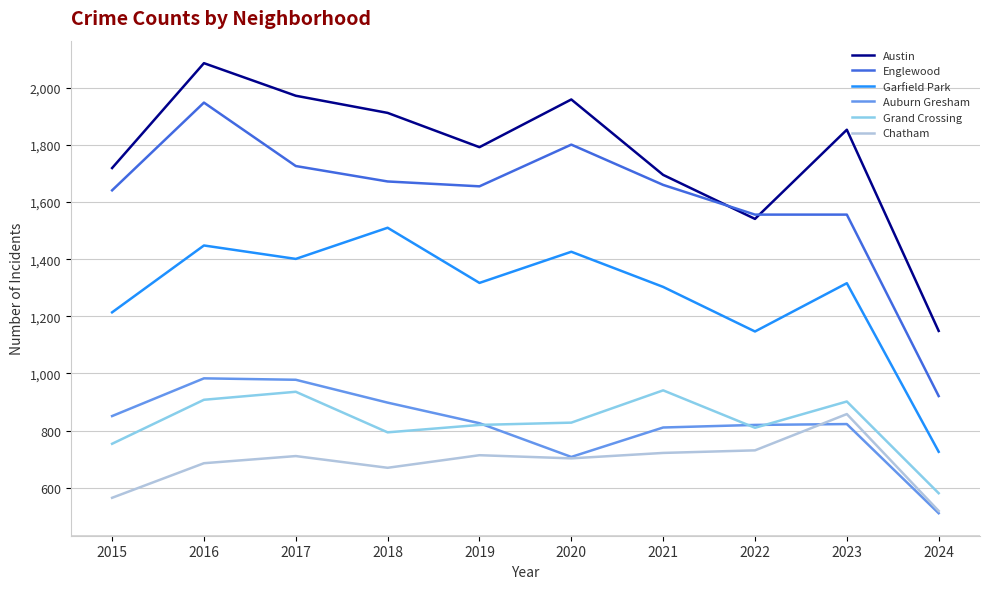

True or false: Austin has a value of 2907 at 2016.

False